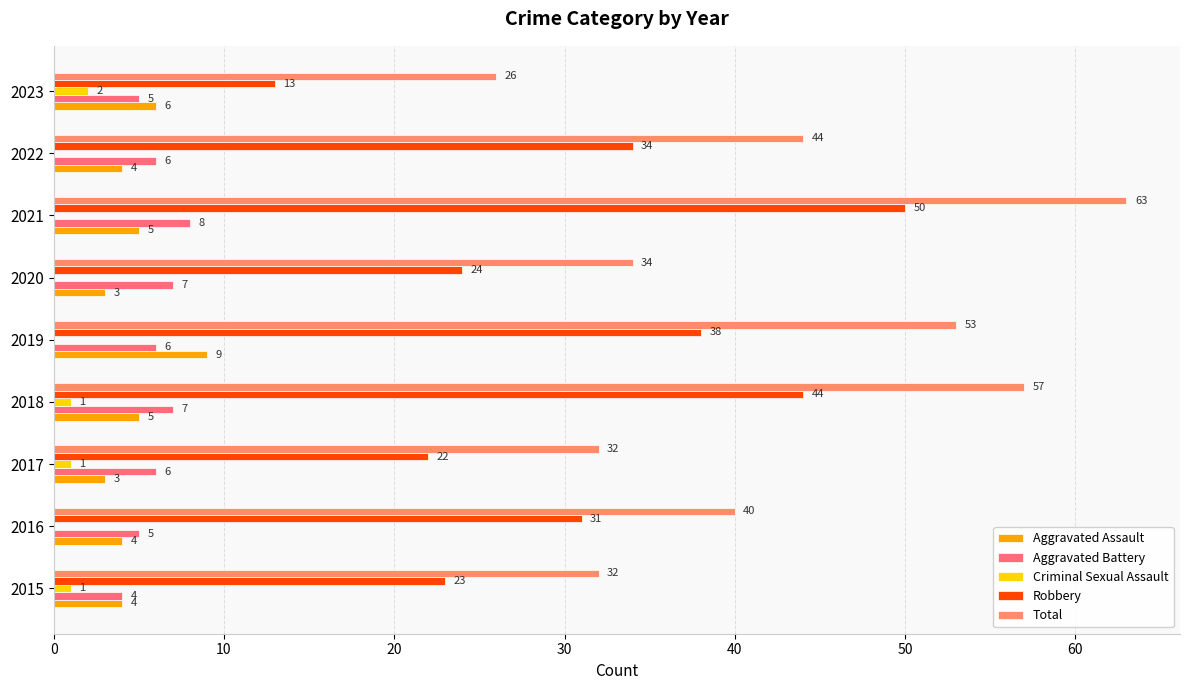

How many distinct data groups are displayed?

5